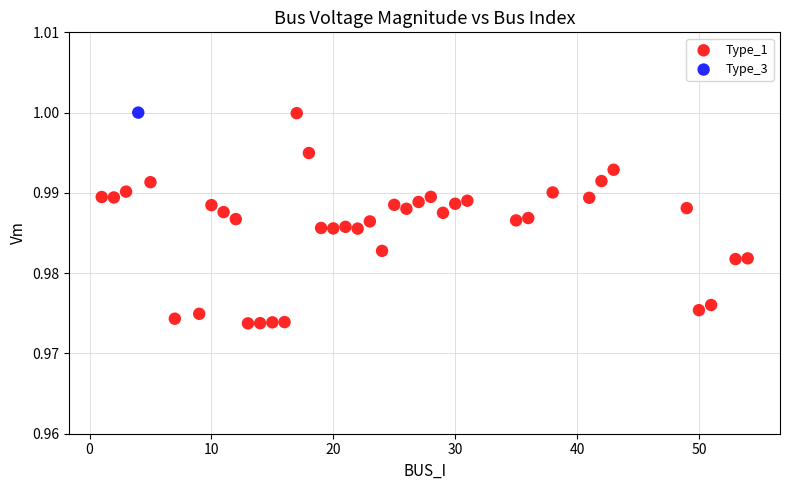

What are all the series names shown in the legend?

Type_1, Type_3